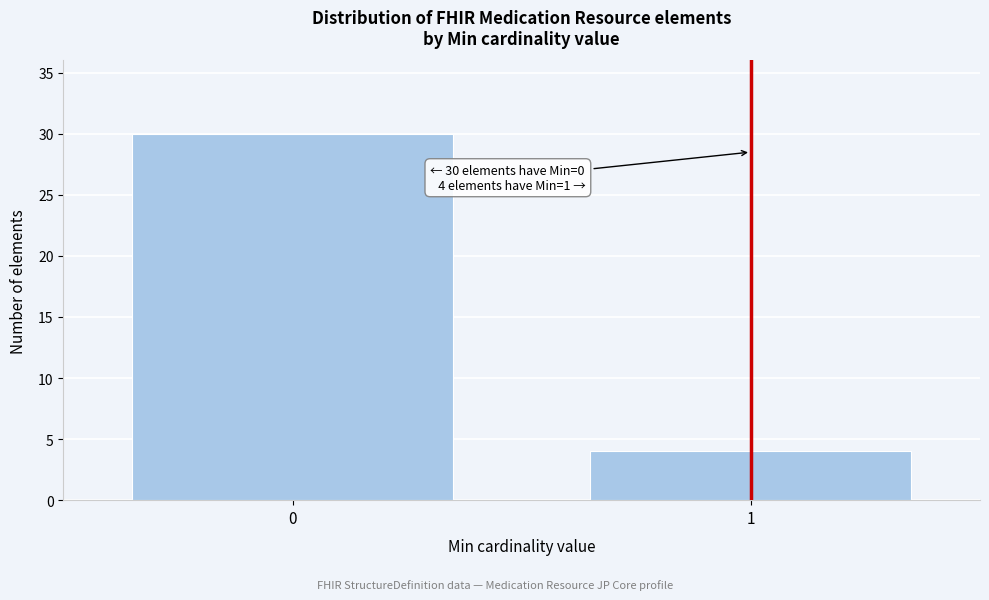

Reading left to right, what are all the values shown in this chart?

30	4